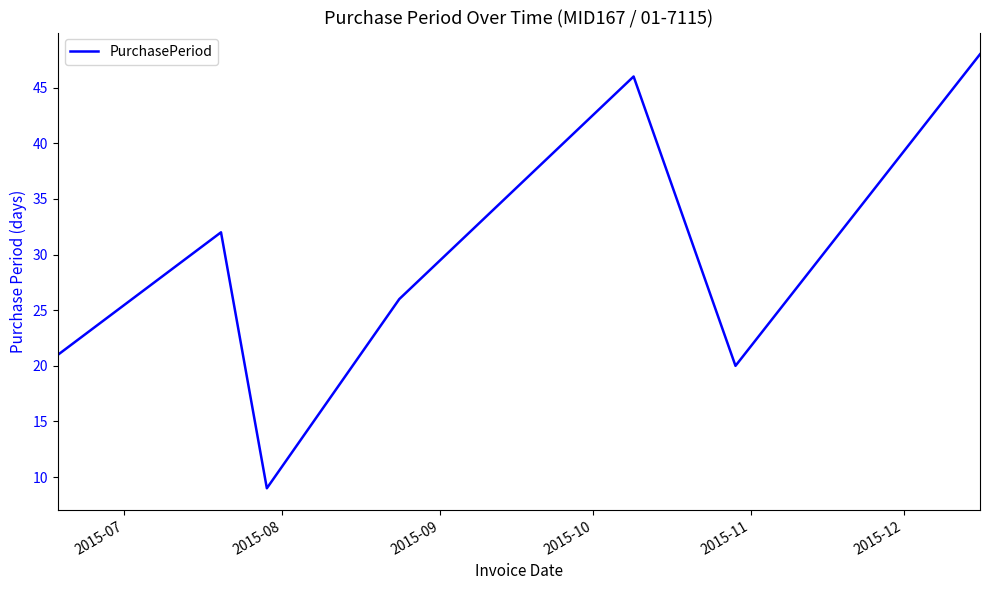

What is the smallest value displayed?

9